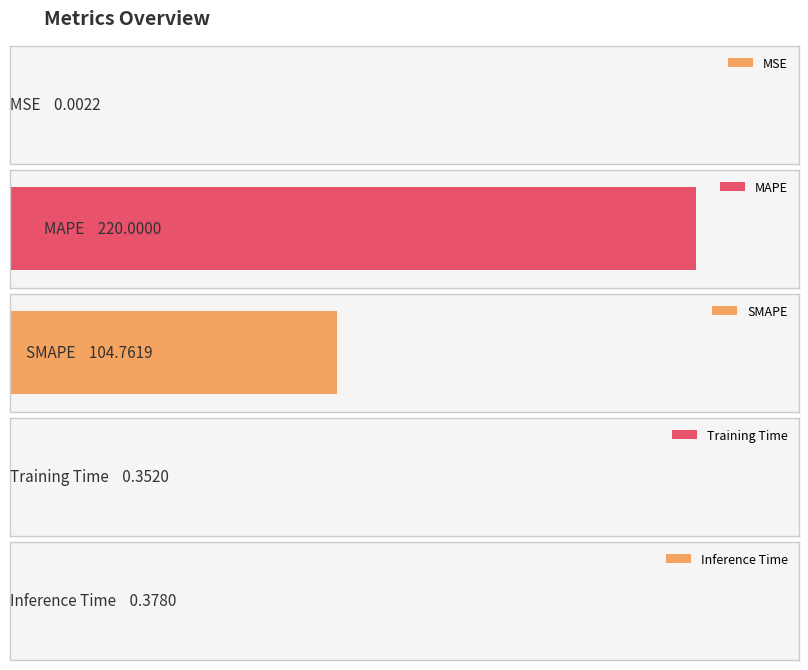

Is it true that the value at MAPE is 84.9?

False